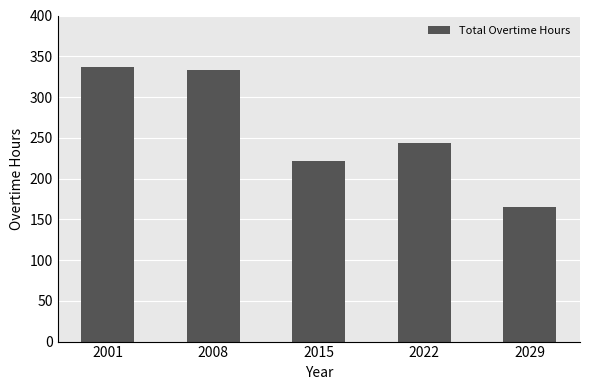

Is it true that the value at 2008 is 140?

False